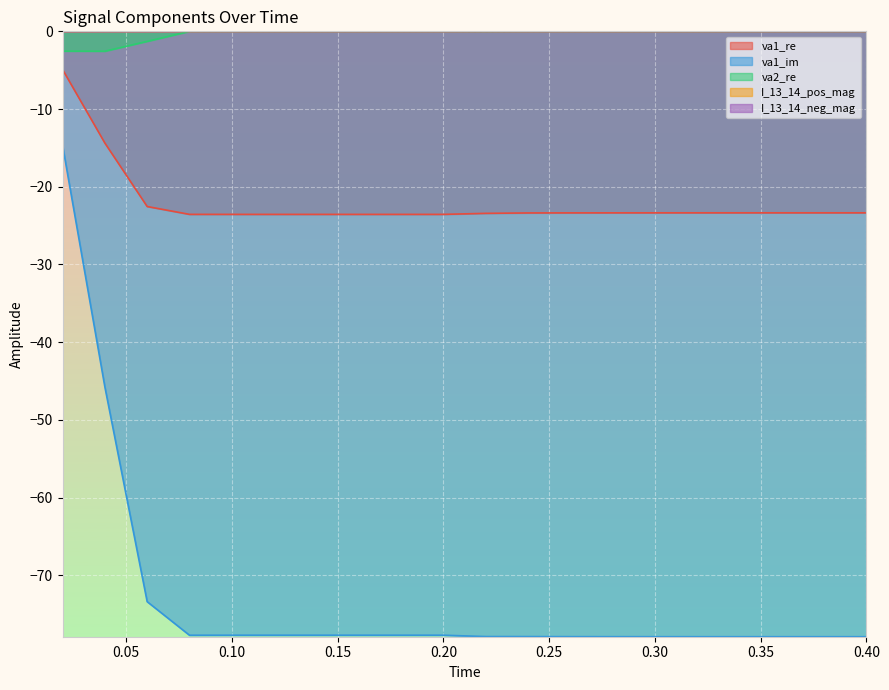

What is the total value across all series at 0.06?

-97.2